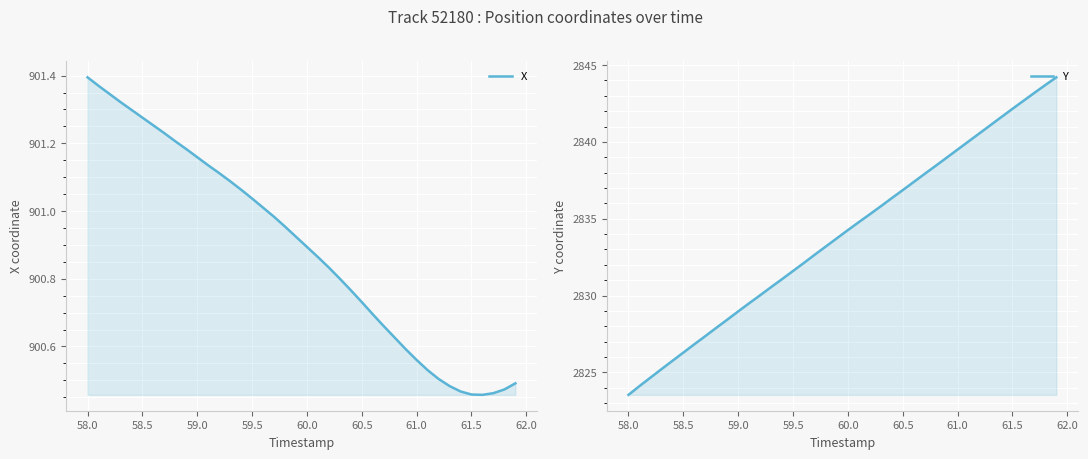

True or false: Y has more than 2 points higher than both neighbors.

False